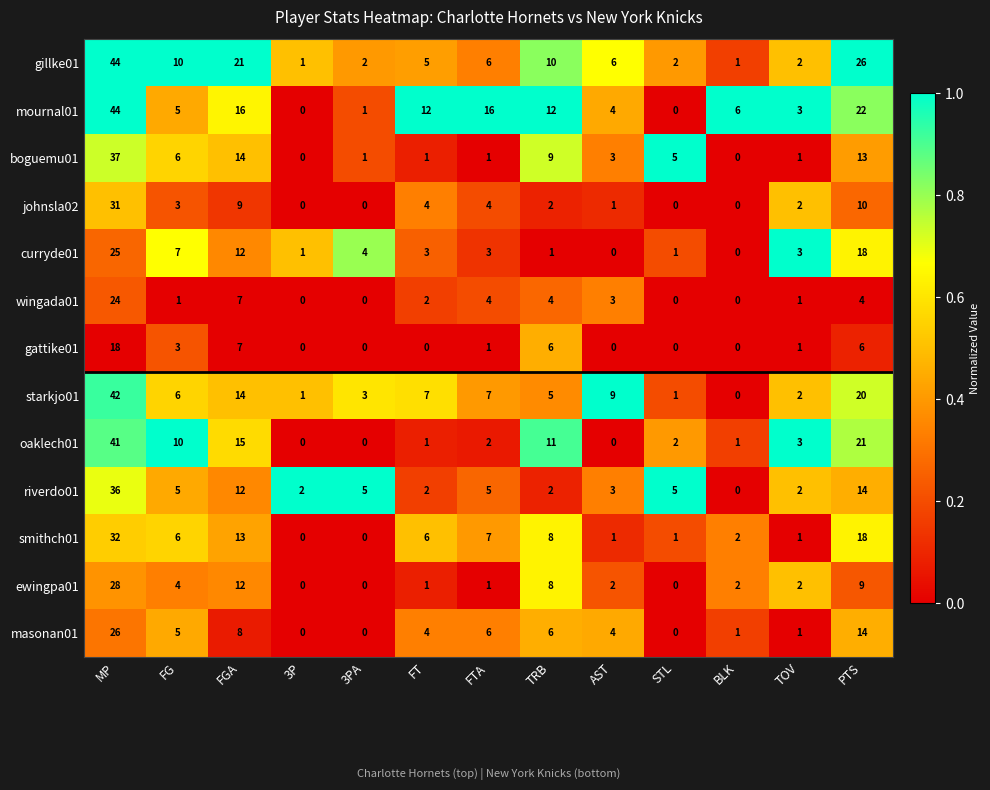

At which category is the sum across all series the highest?

MP